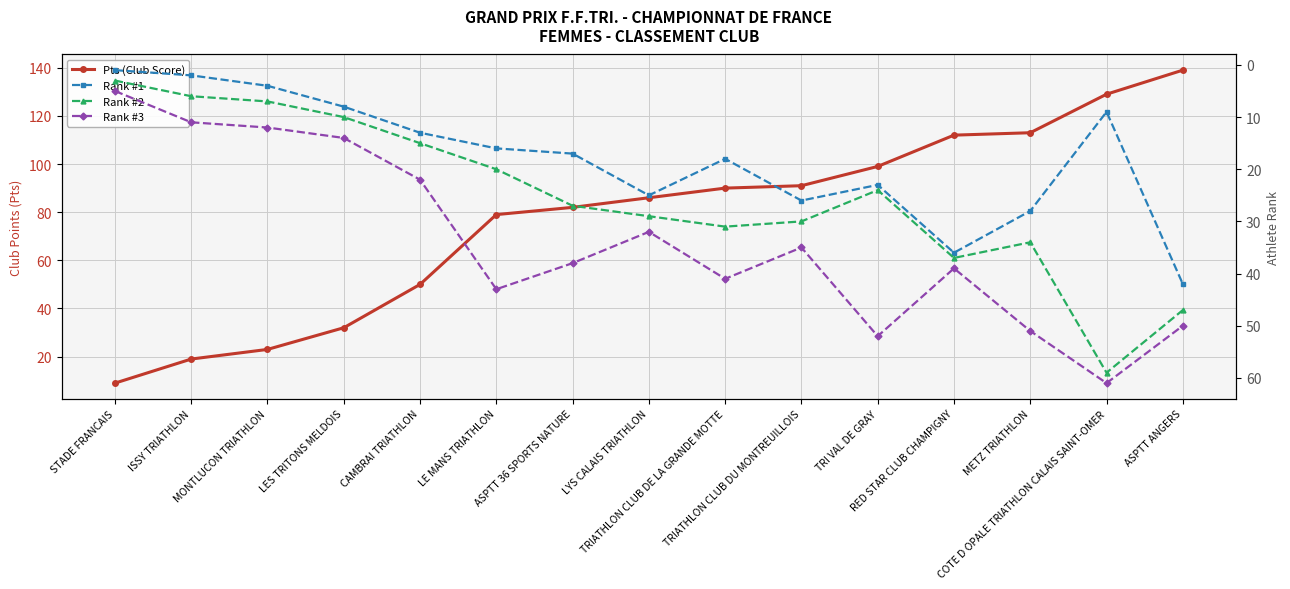

What is the label of the 9th point from the left?

TRIATHLON CLUB DE LA GRANDE MOTTE